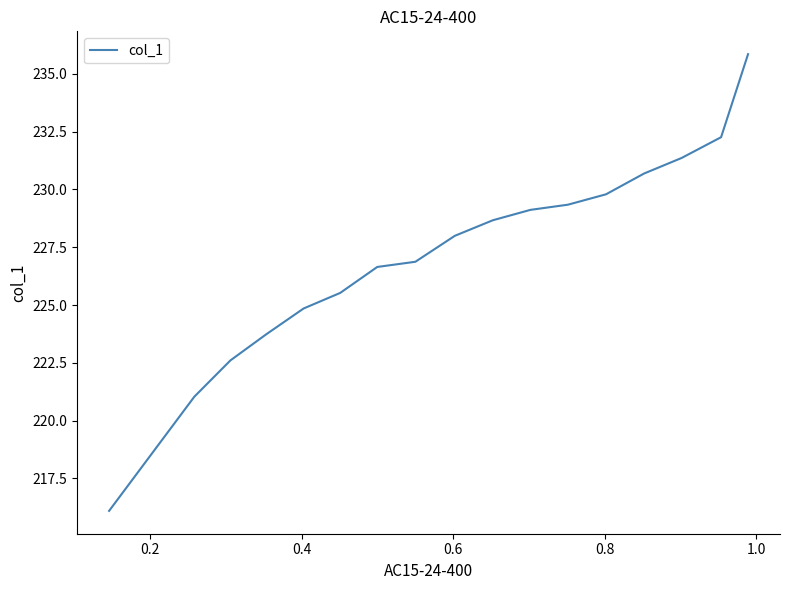

How many lines are shown in the chart?

1